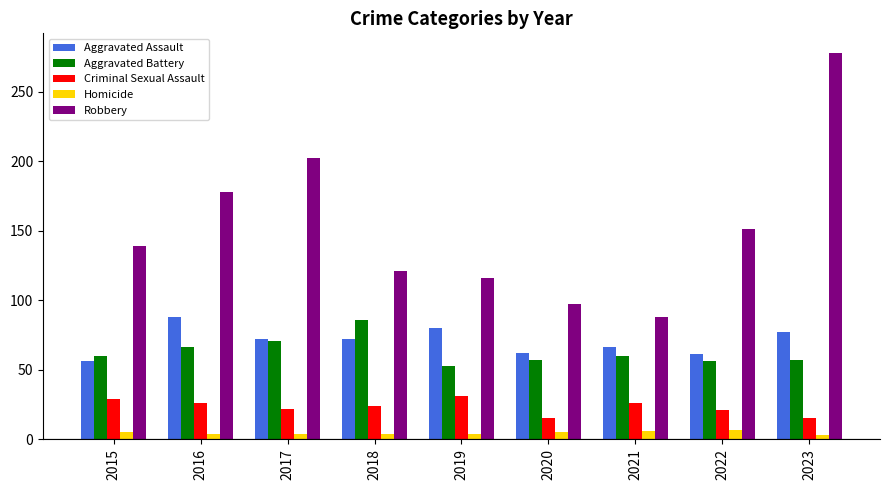

What is the difference between the Aggravated Battery values at 2015 and 2019?

7